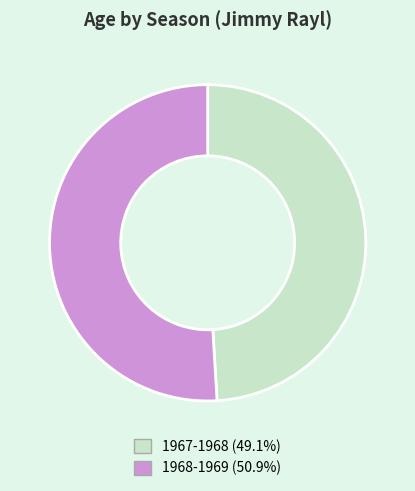

Is there a majority slice in this chart?

Yes